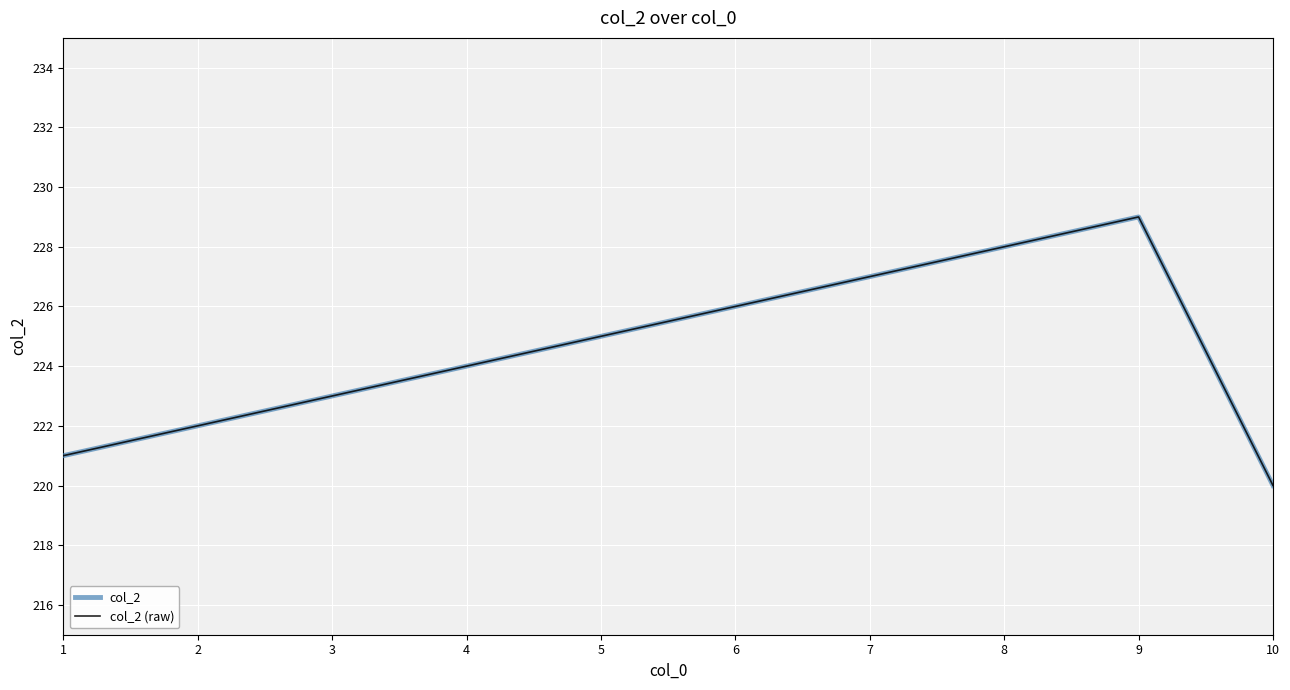

Is this an area chart (filled region under the line)?

No